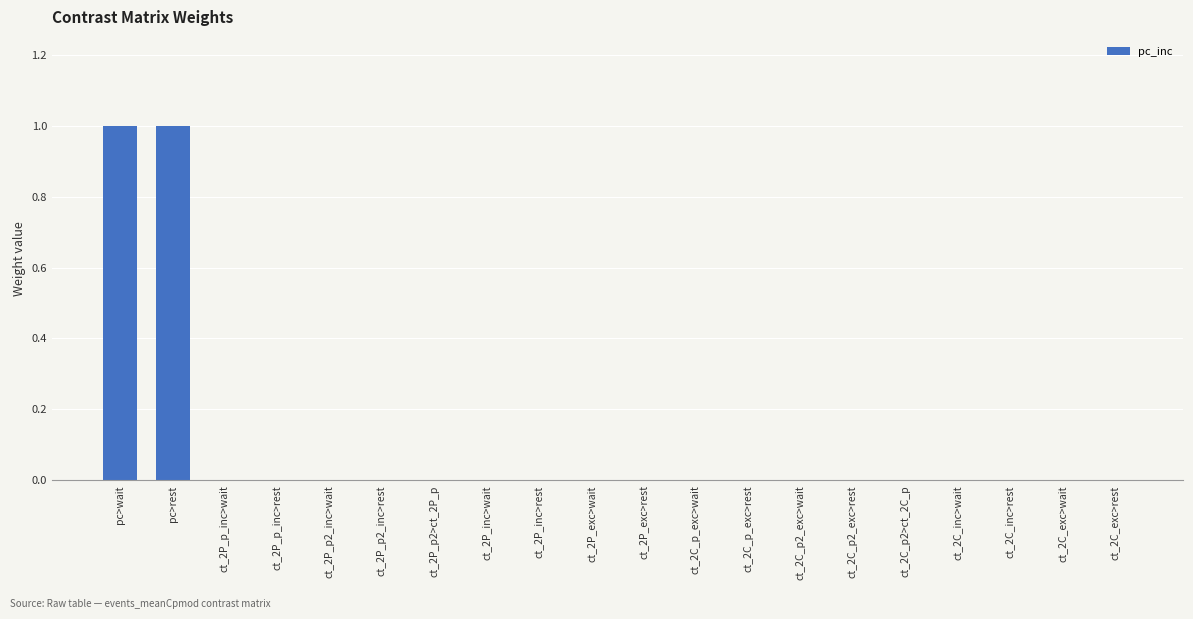

Between ct_2C_inc>wait and pc>rest, which is larger?

pc>rest